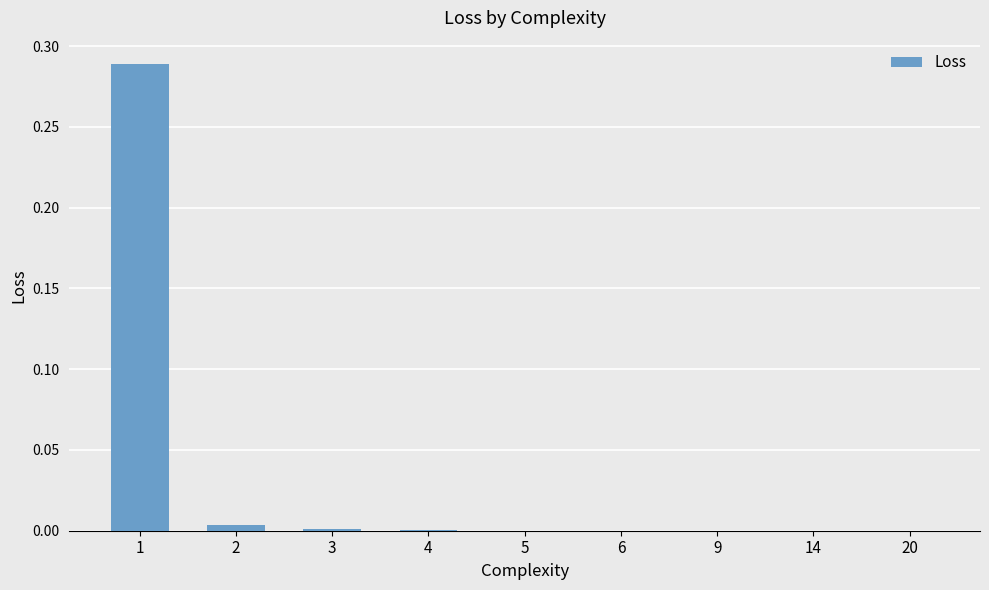

Is it true that the value at 2 is 0.0?

True